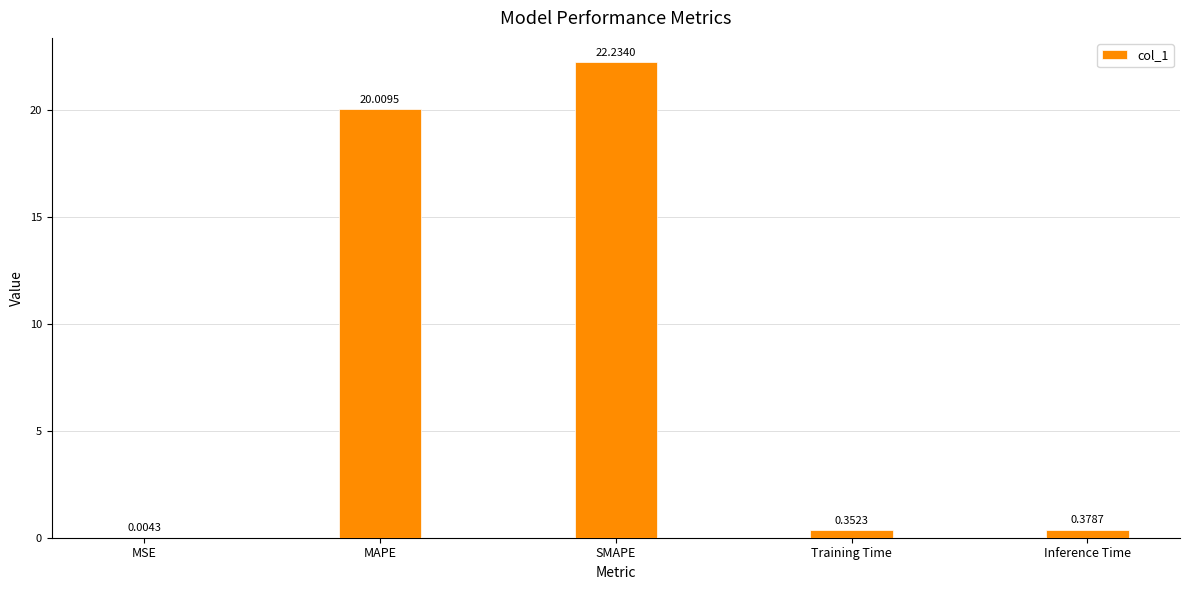

What is the sum of all values?

43.0